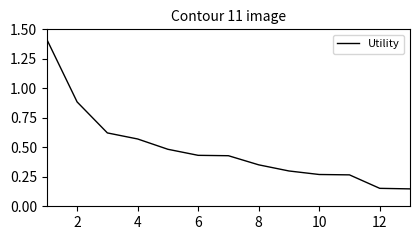

How many lines are shown in the chart?

1